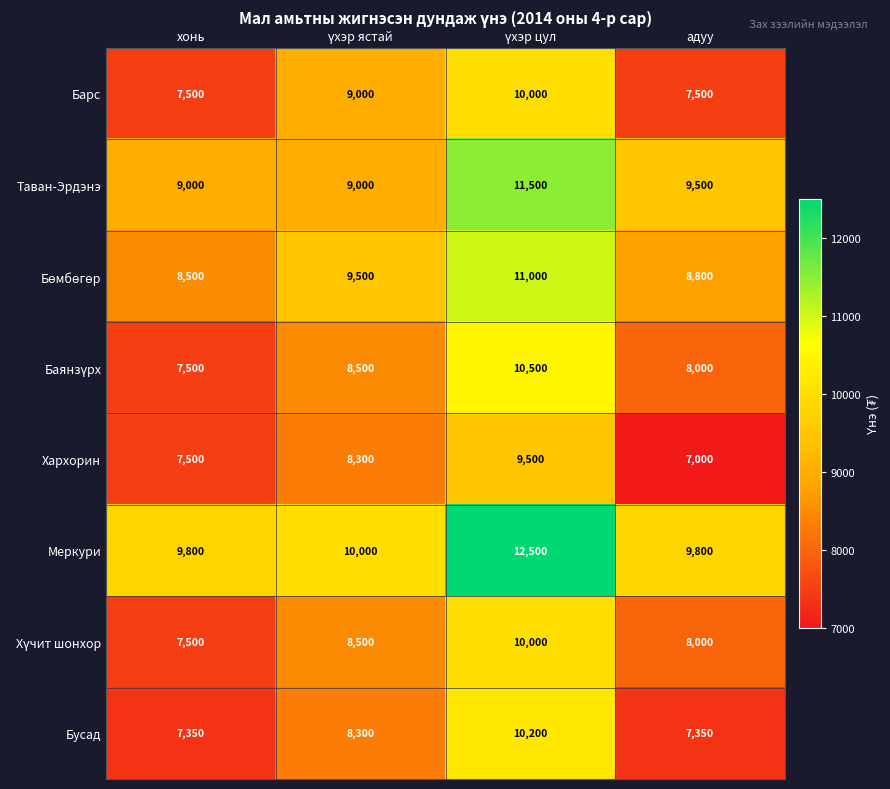

At which label is Таван-Эрдэнэ closest to 10250?

адуу